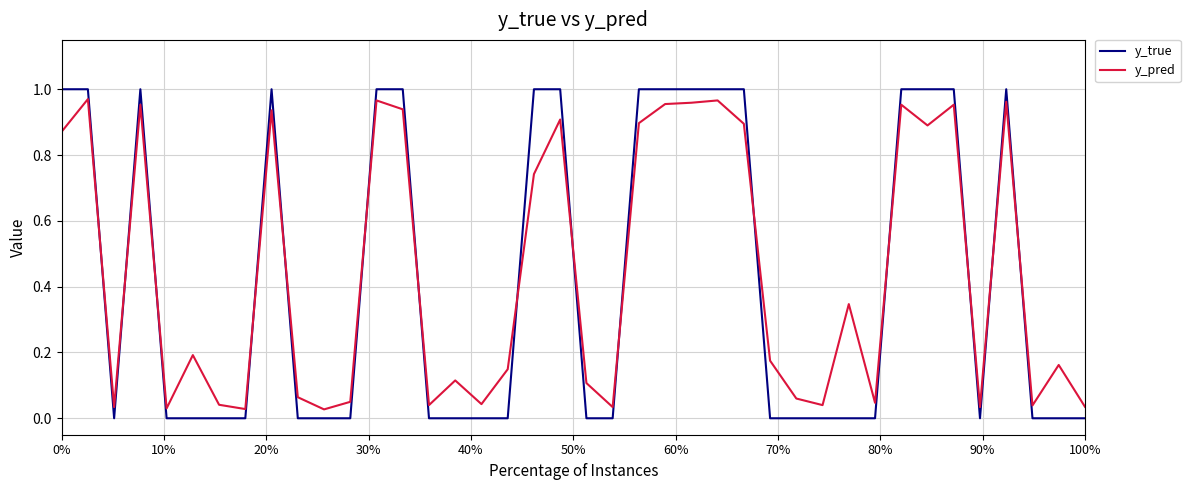

Which series has the widest spread of values?

y_true